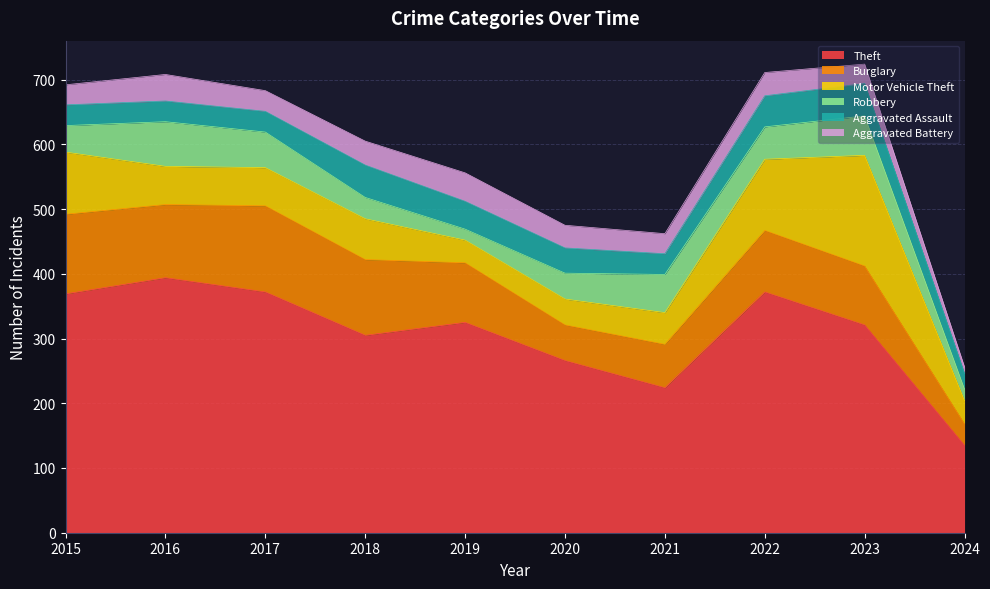

What is the difference between the highest and lowest values at 2019?

308